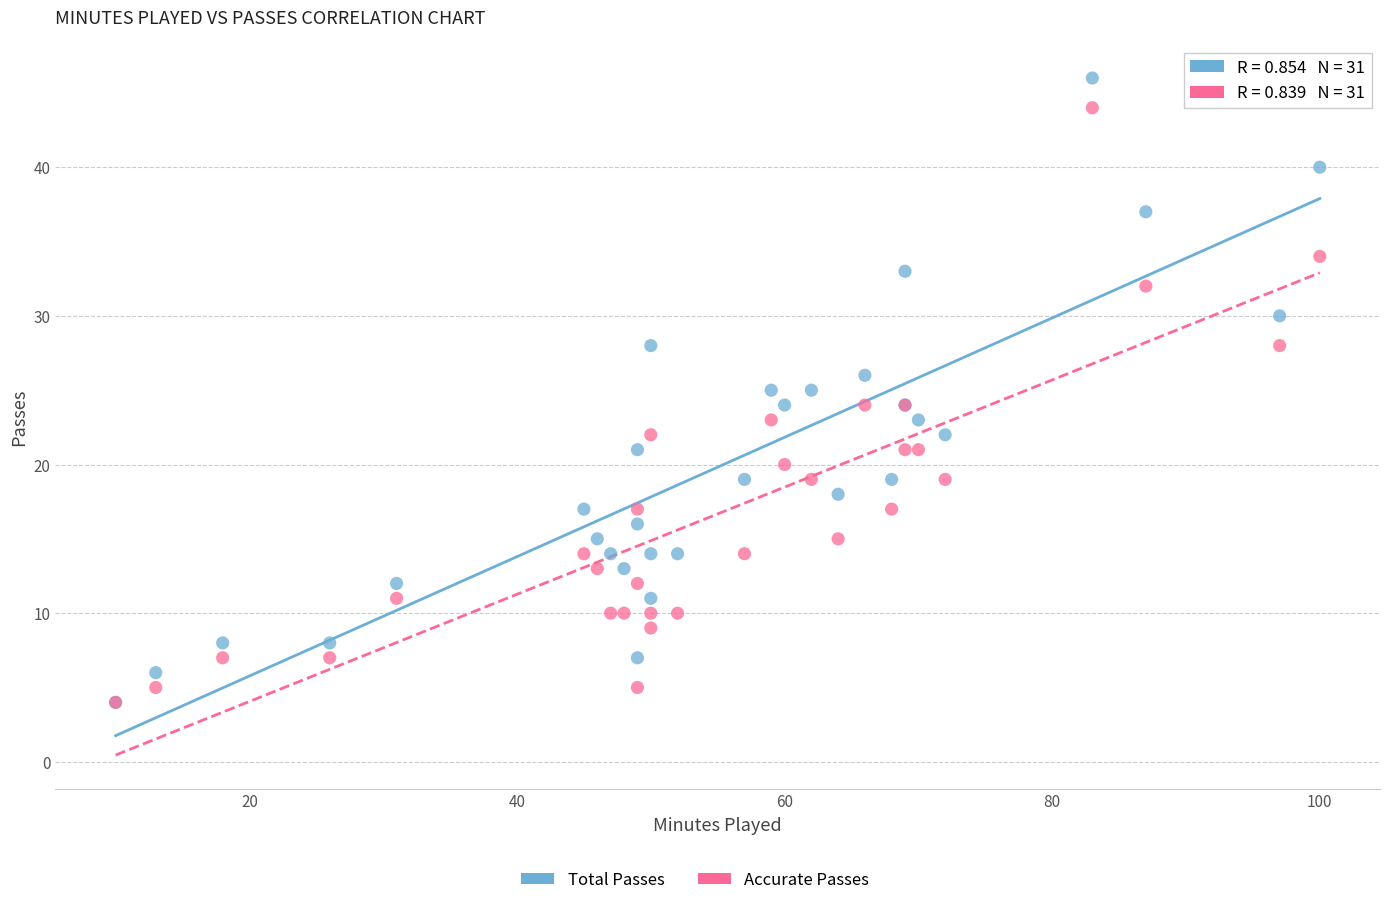

Which series has the largest Y range (max minus min)?

Total Passes